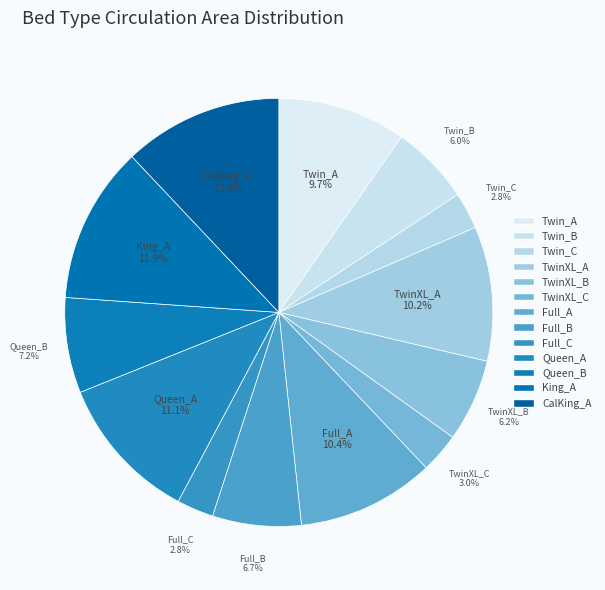

Rank the categories by value from highest to lowest.

CalKing_A, King_A, Queen_A, Full_A, TwinXL_A, Twin_A, Queen_B, Full_B, TwinXL_B, Twin_B, TwinXL_C, Twin_C, Full_C